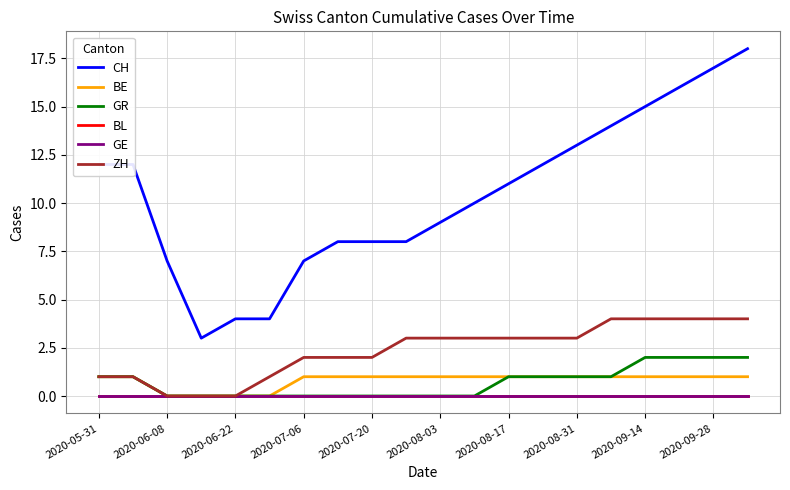

Is this an area chart (filled region under the line)?

No